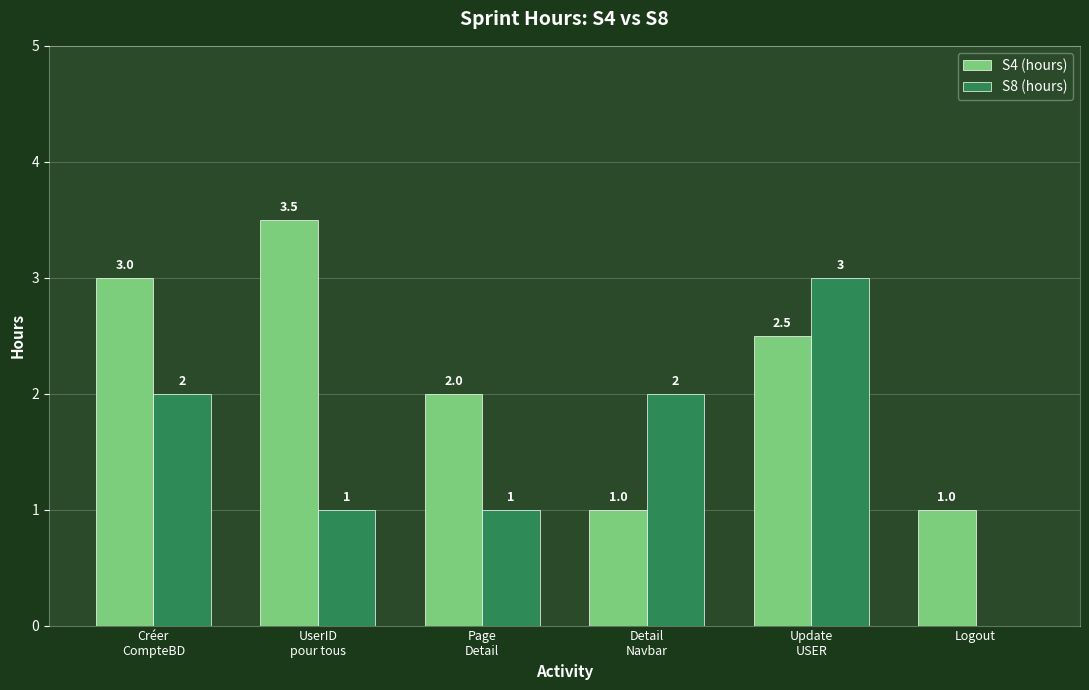

The value of S8 (hours) at Logout is -1.7. True or false?

False